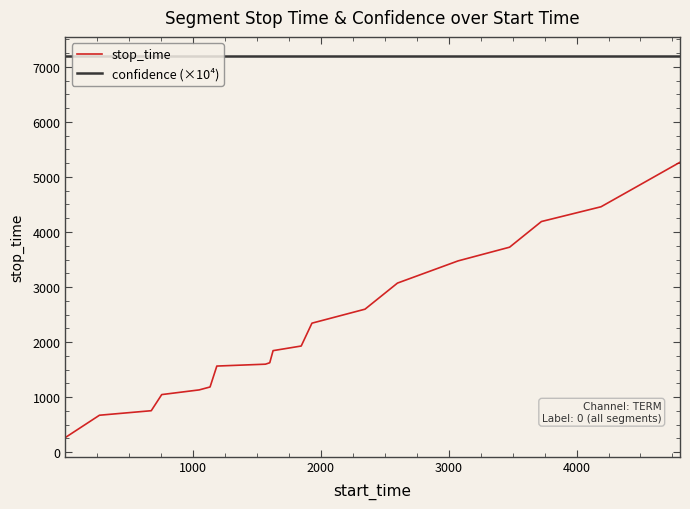

True or false: confidence (×10⁴) and stop_time cross at least once.

False